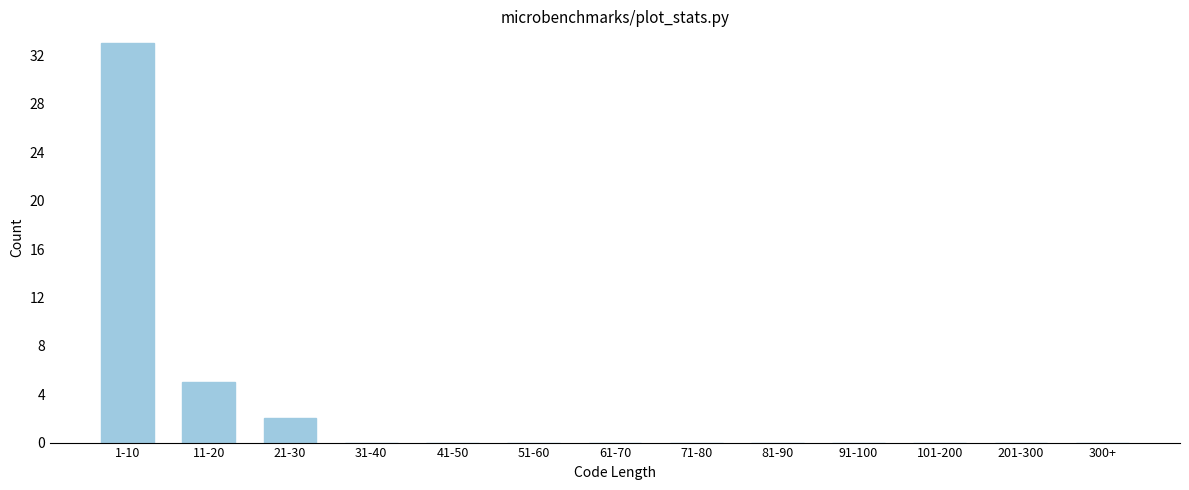

Reading left to right, list all the values displayed in this chart.

1-10=33	11-20=5	21-30=2	31-40=0	41-50=0	51-60=0	61-70=0	71-80=0	81-90=0	91-100=0	101-200=0	201-300=0	300+=0